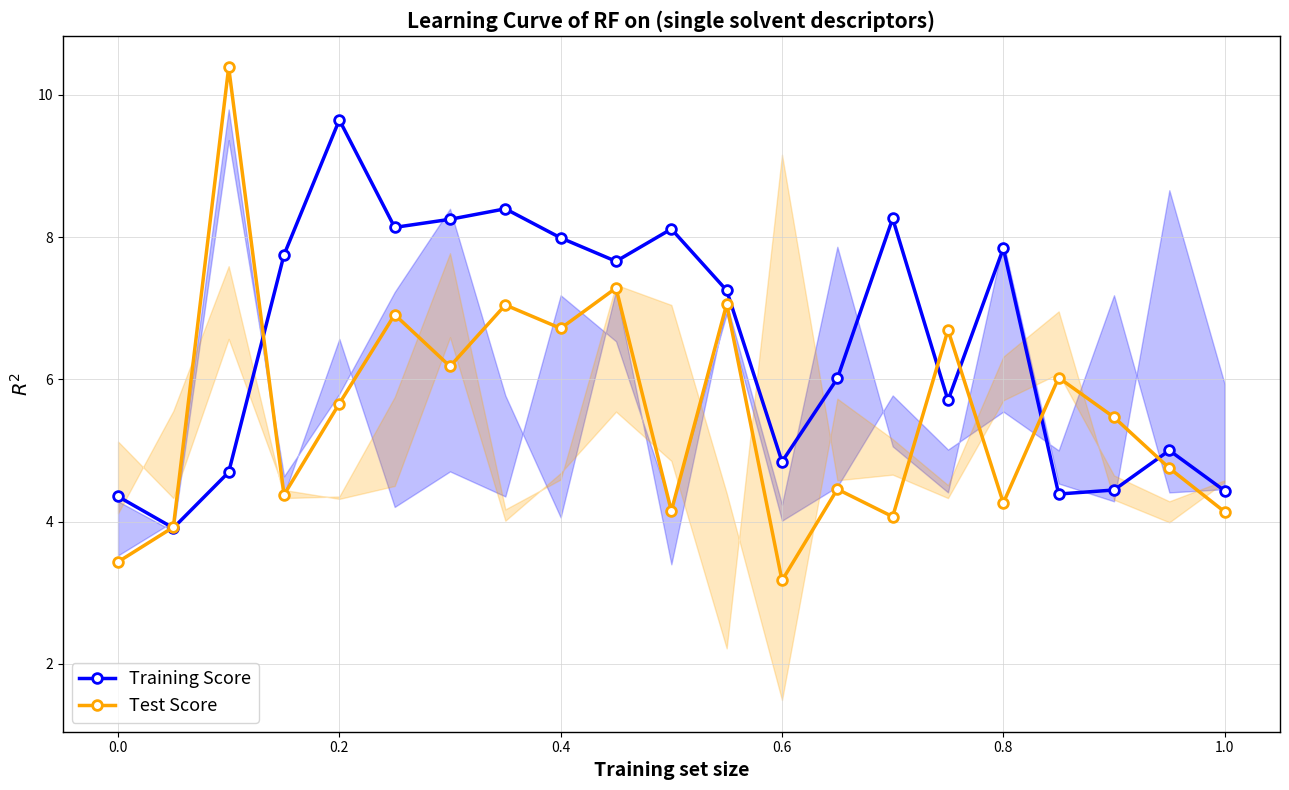

How many data points in Training Score are less than 7?

10